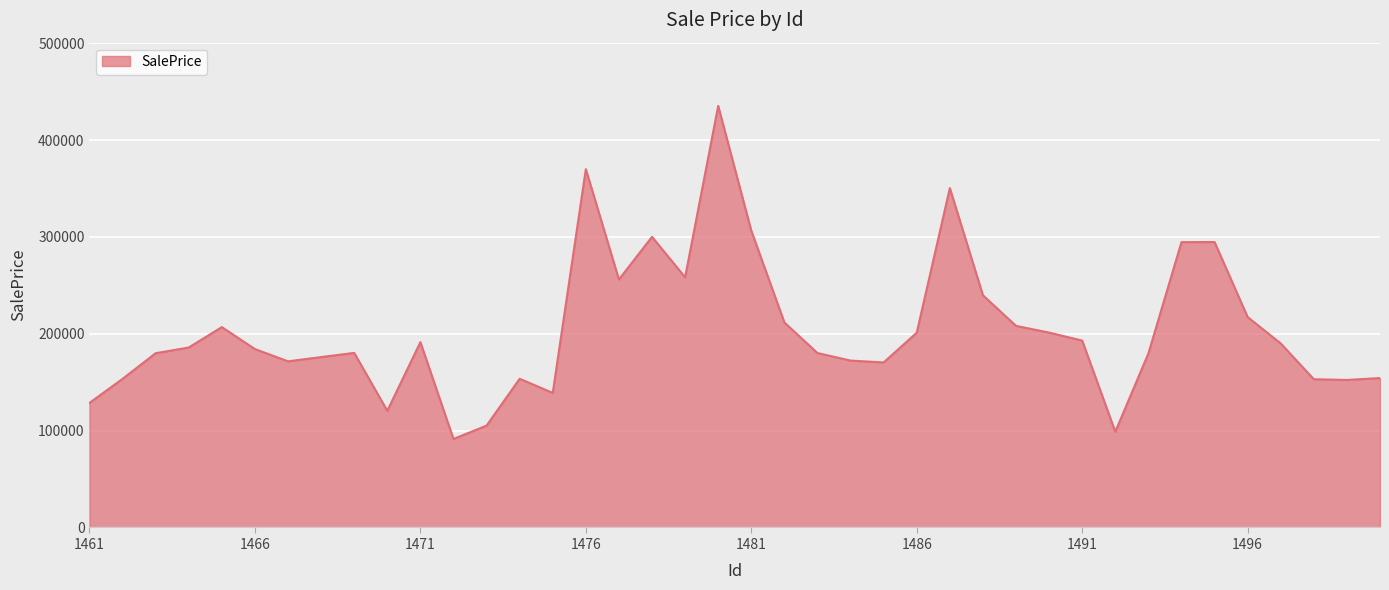

What is the difference between the maximum and second lowest values?

336518.9